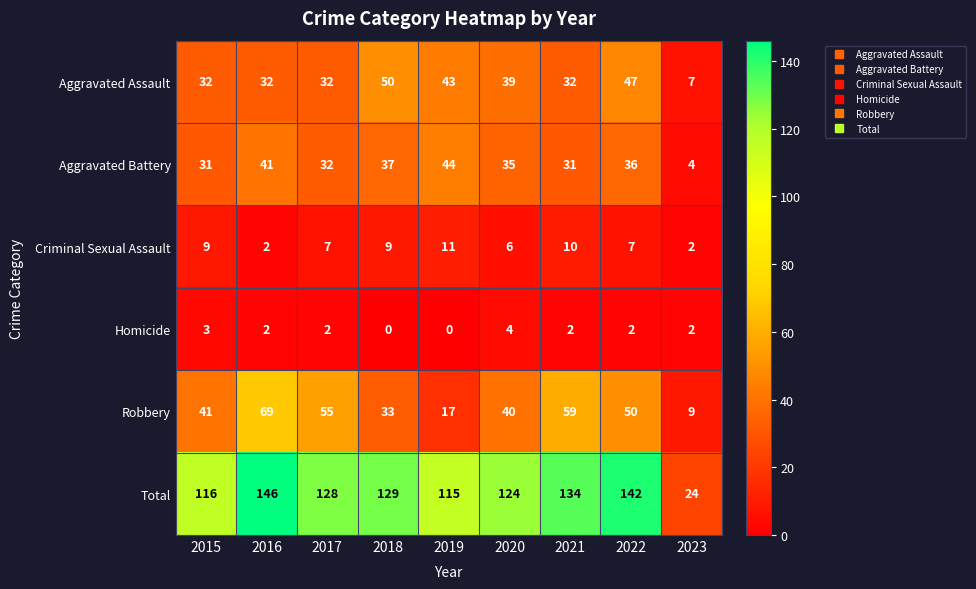

Is it true that Homicide equals 0 at 2019?

True